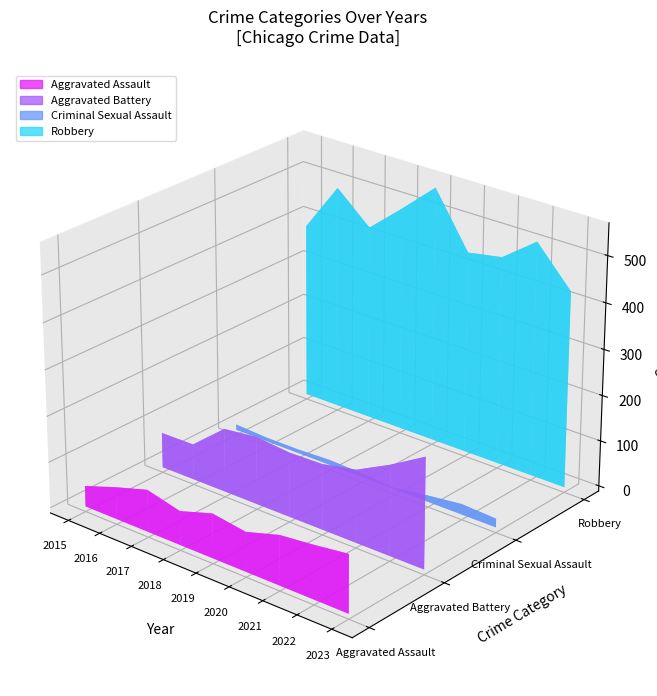

Reading right to left, what are all the values shown in this chart?

Aggravated Assault: 126	116	108	86	97	74	92	70	45
Aggravated Battery: 240	196	158	143	141	148	139	78	77
Criminal Sexual Assault: 19	23	14	3	8	11	8	8	12
Robbery: 427	509	453	440	557	490	426	491	384